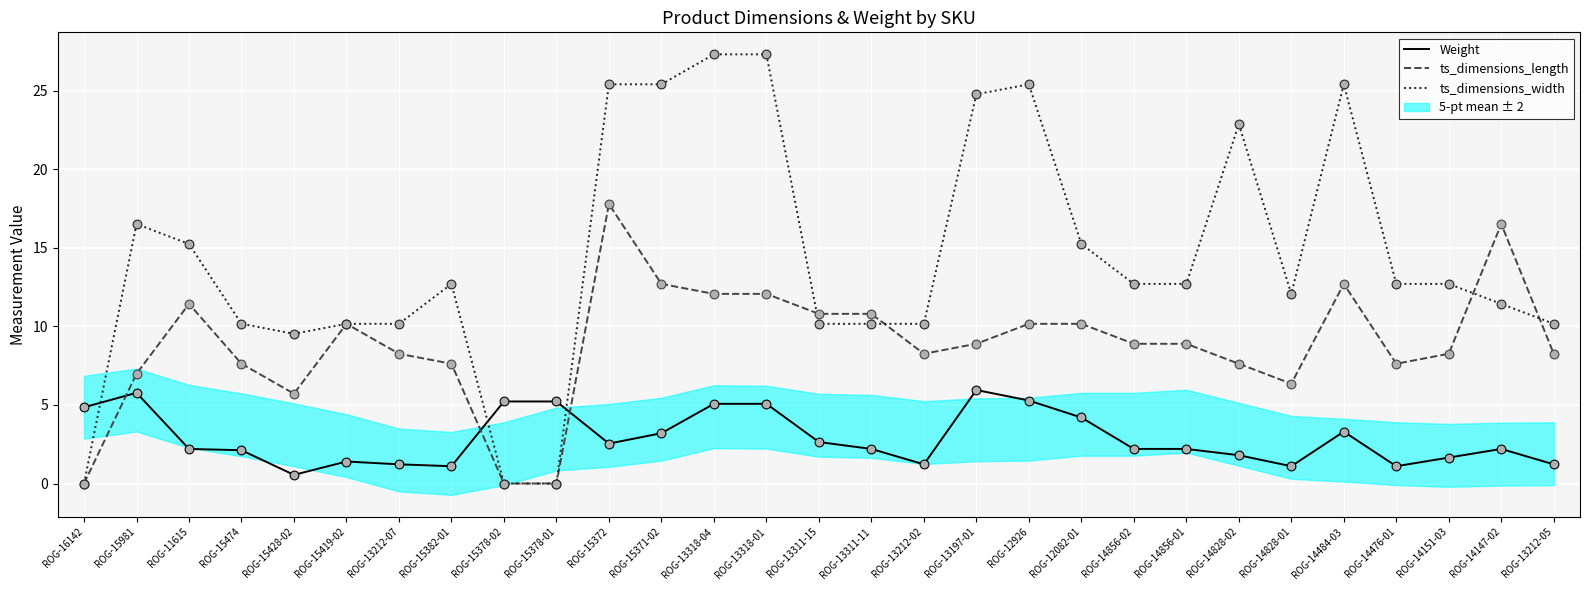

Which series has the largest total across all categories?

ts_dimensions_width